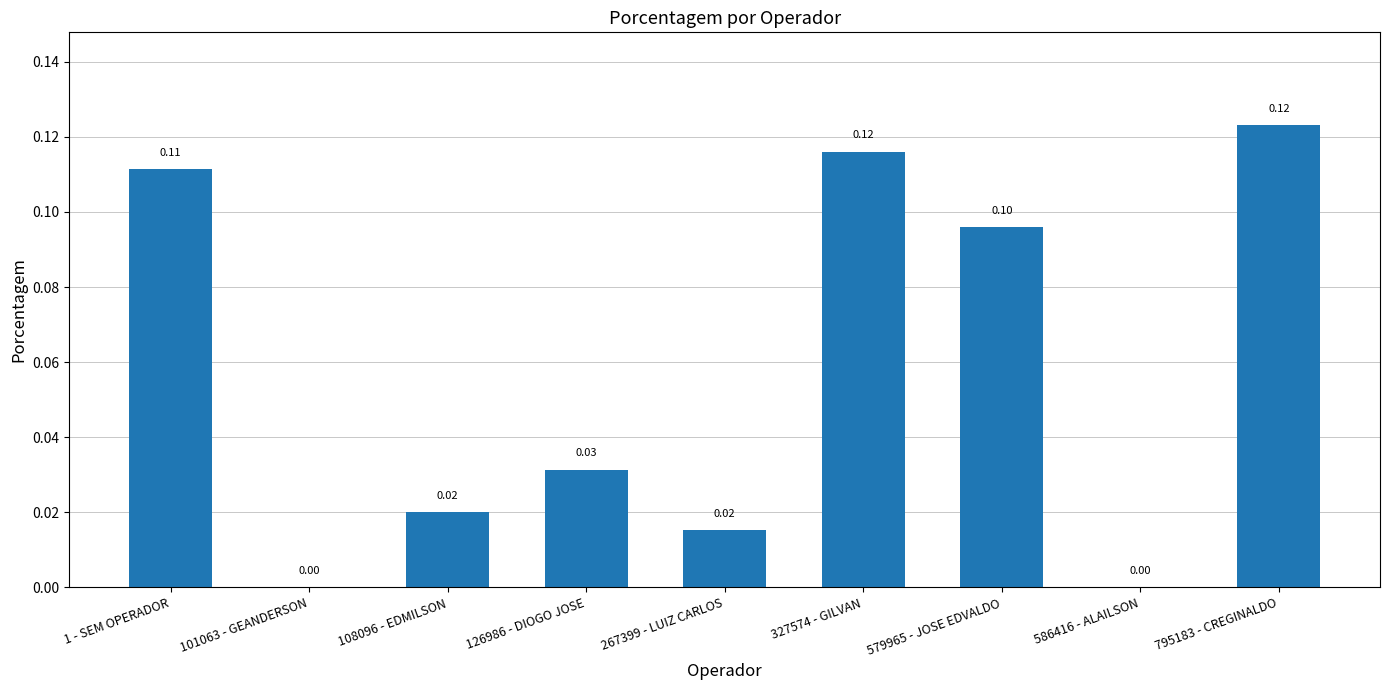

What is the sum of the values at 1 - SEM OPERADOR and 267399 - LUIZ CARLOS?

0.1